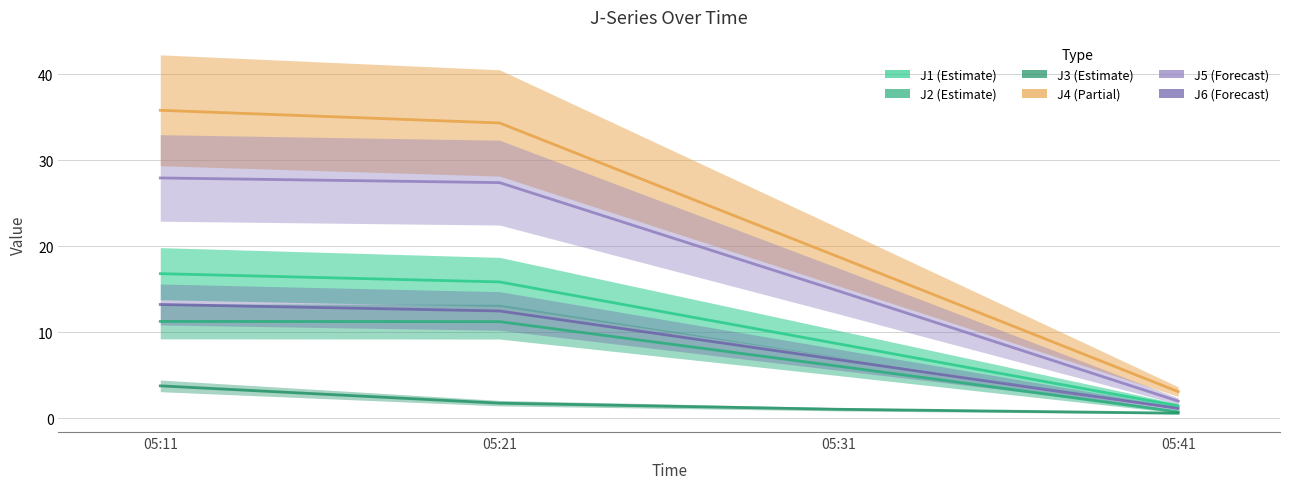

True or false: J4 and J2 cross at least once.

False